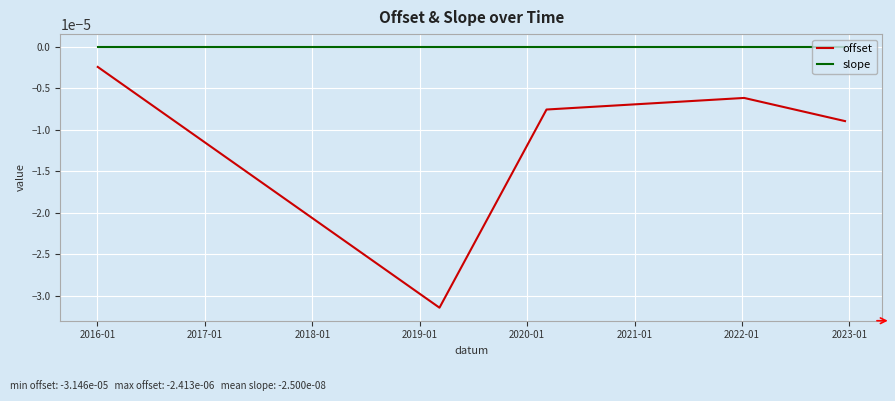

List the series in order of their overall mean, highest first.

slope, offset